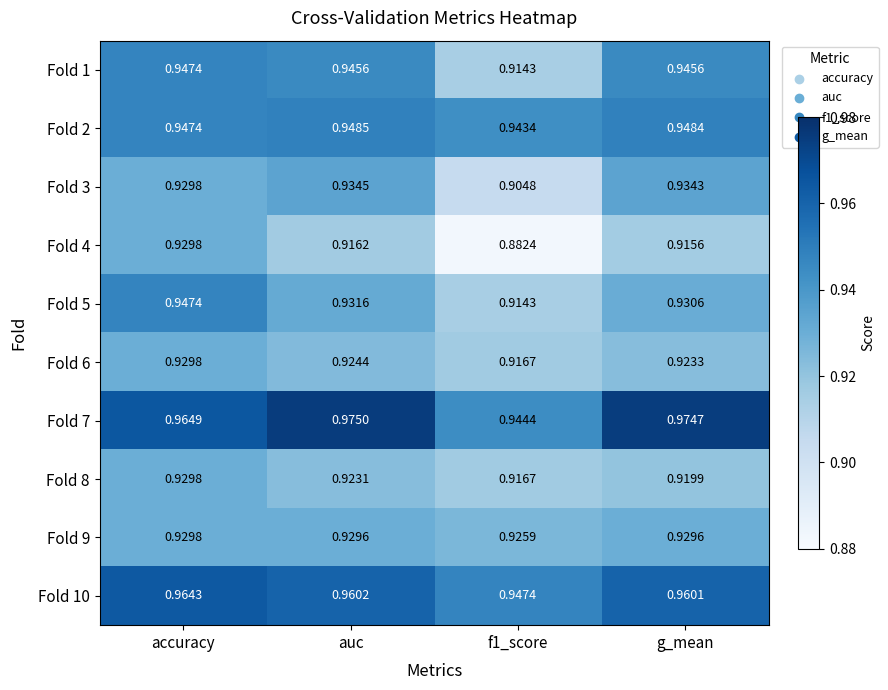

At which category is the sum across all series the highest?

accuracy